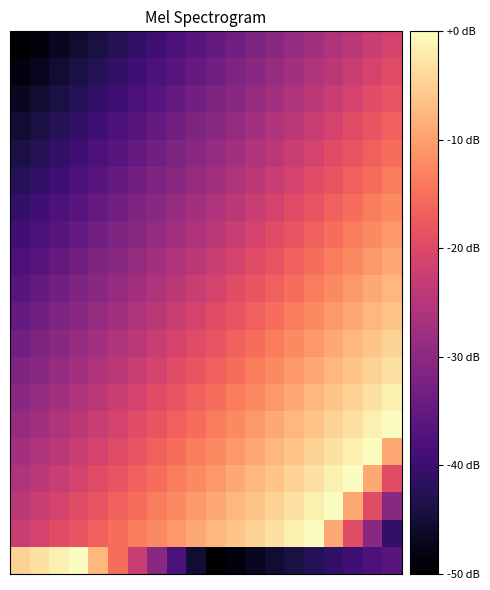

How many categories are shown in the chart?

20